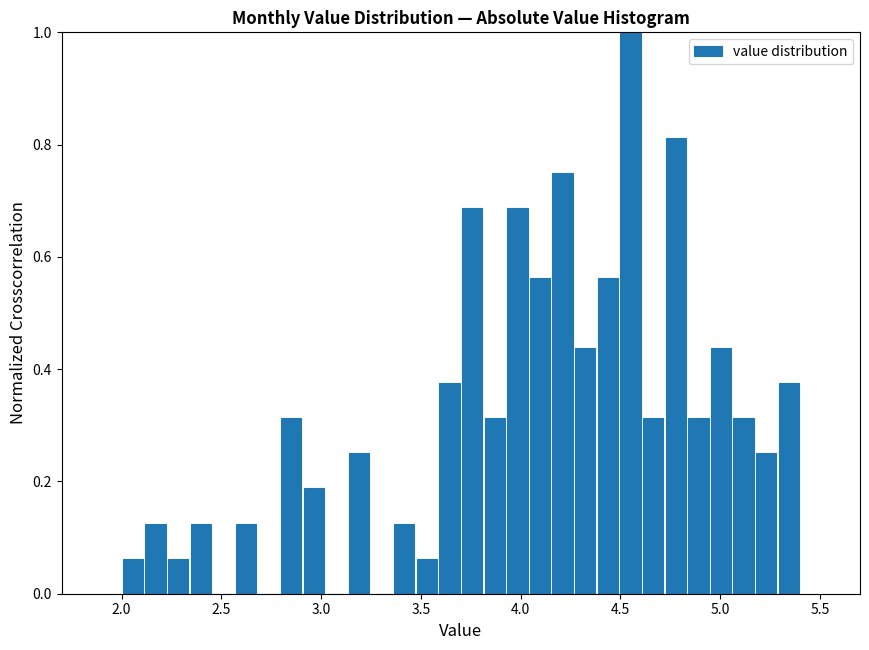

Around what value on the x-axis is the tallest bar? Give the approximate position of its centre, as read against the axis.

4.55